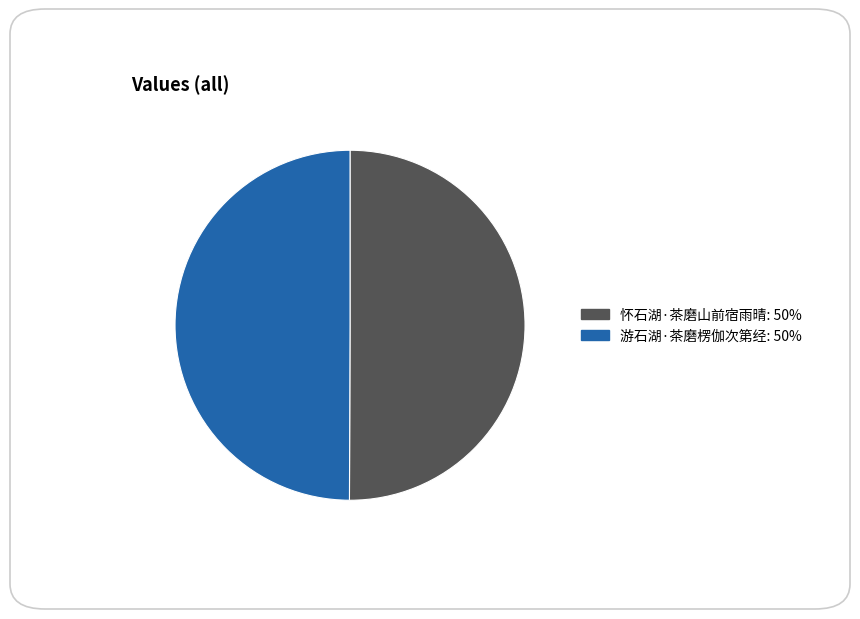

Approximately how many times larger is the value at 怀石湖·茶磨山前宿雨晴 compared to 游石湖·茶磨楞伽次第经?

1.0